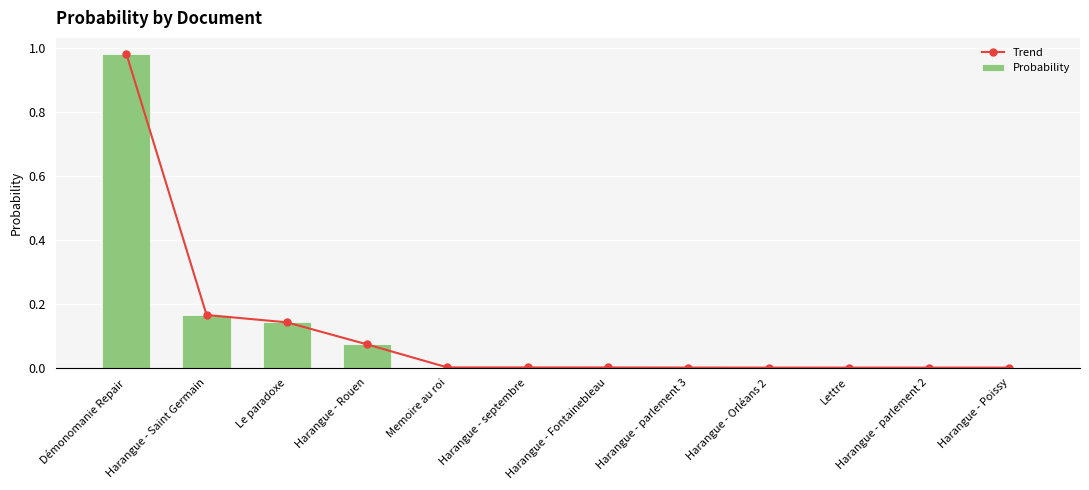

What is the total value across all series at Harangue - Saint Germain?

0.3